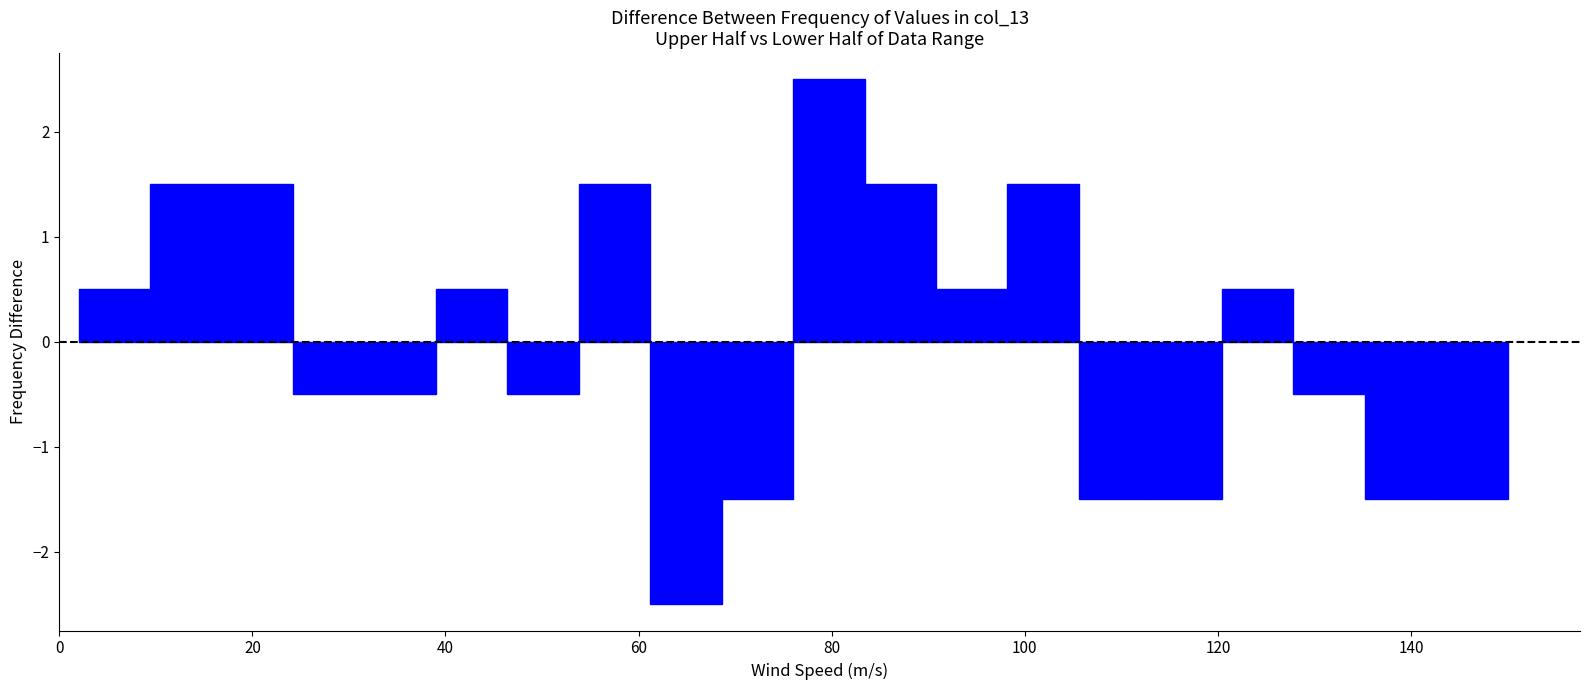

Read against the x-axis, roughly where is the centre of the tallest bar?

80